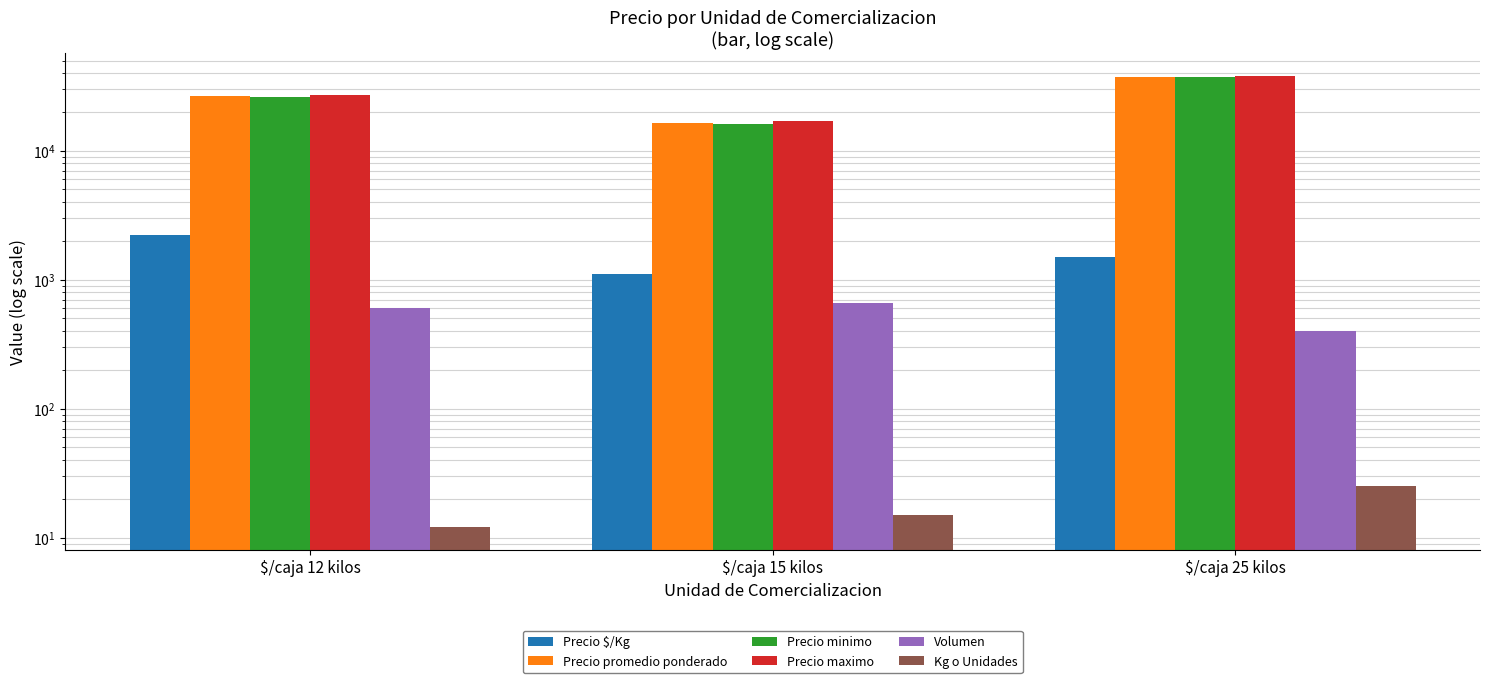

How many bars are there in each group?

6